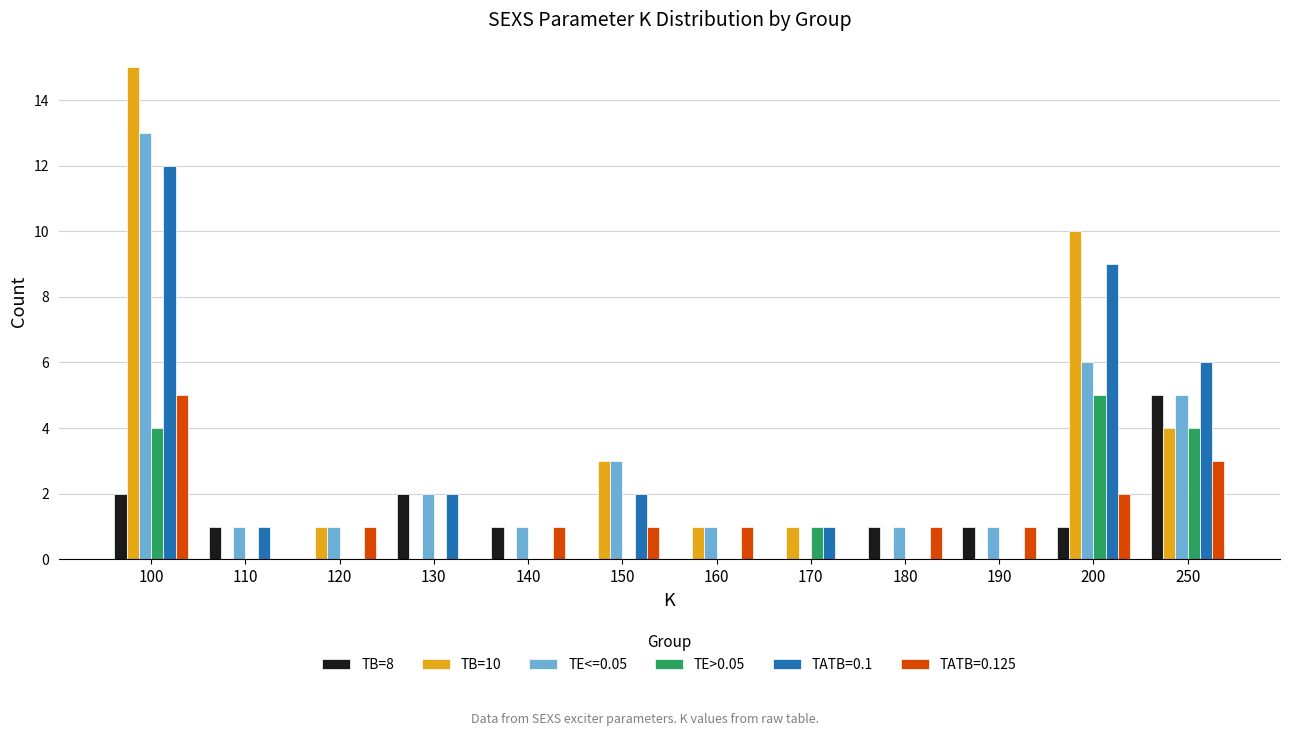

At which label is TE>0.05 closest to 2?

170